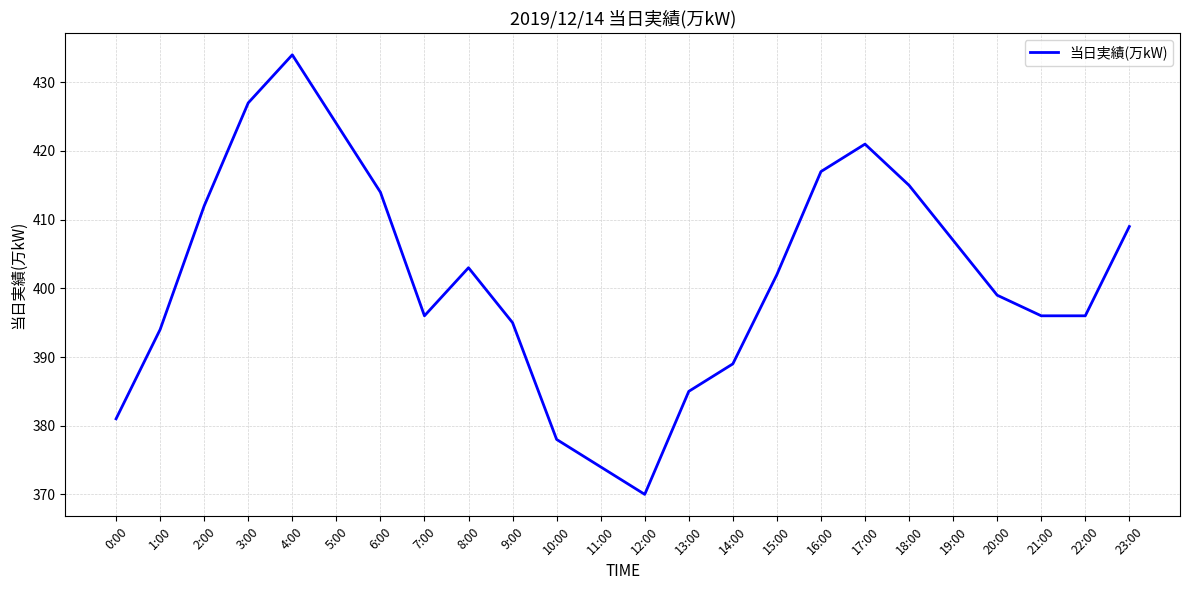

What is the maximum value shown in the chart?

434